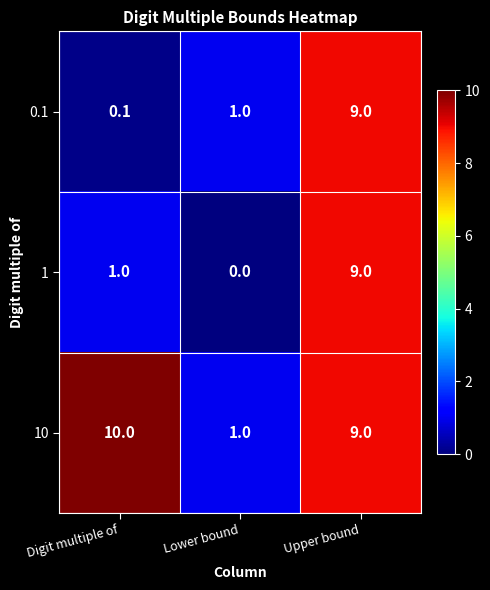

Where does the 10 series first go above 9?

Digit multiple of